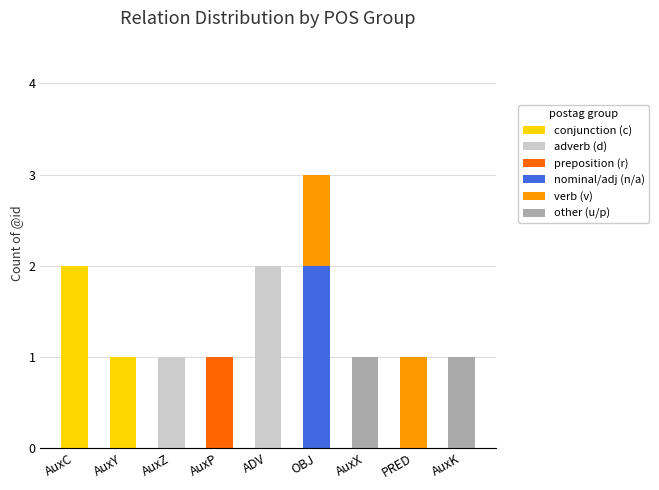

At which label does conjunction (c) reach its peak?

AuxC